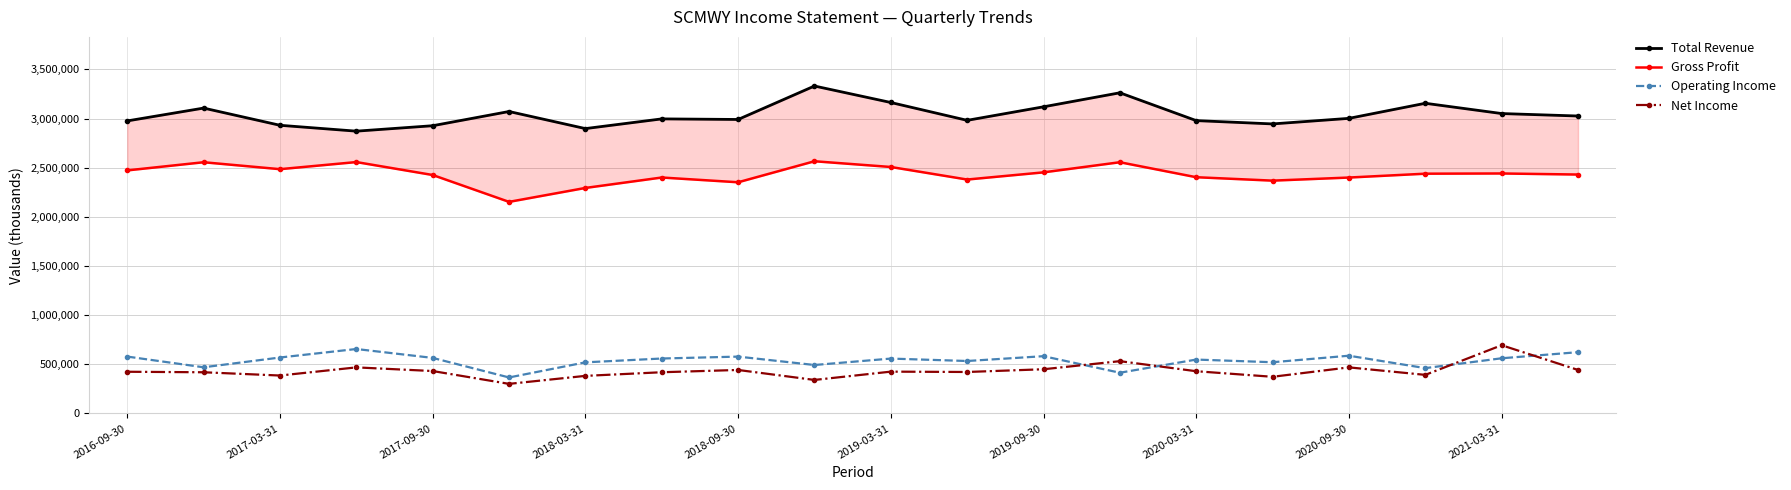

Reading left to right, extract all data points from this chart.

Total Revenue: 2976100	3106600	2931600	2871900	2927200	3071800	2898000	2996700	2990800	3331100	3163400	2981900	3119600	3262200	2979200	2945500	3002100	3155500	3051000	3026000
Gross Profit: 2472800	2555700	2485200	2557500	2425900	2152700	2294300	2400400	2352000	2565800	2507500	2379800	2452800	2555800	2403400	2368600	2400100	2439300	2441500	2430600
Operating Income: 578900	470100	569500	656000	565500	366600	520300	559300	578700	493300	558600	534000	583000	414700	548600	521400	587800	461500	561700	623700
Net Income: 424600	419400	386200	469100	431900	301400	382700	419700	442800	341400	425800	422300	450100	532300	430000	373400	469100	392900	694500	443000